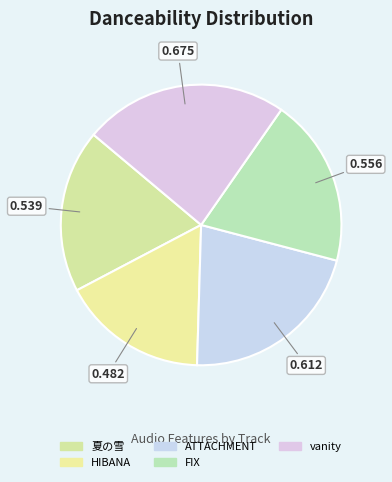

What portion of the pie excludes 夏の雪?

81.2%